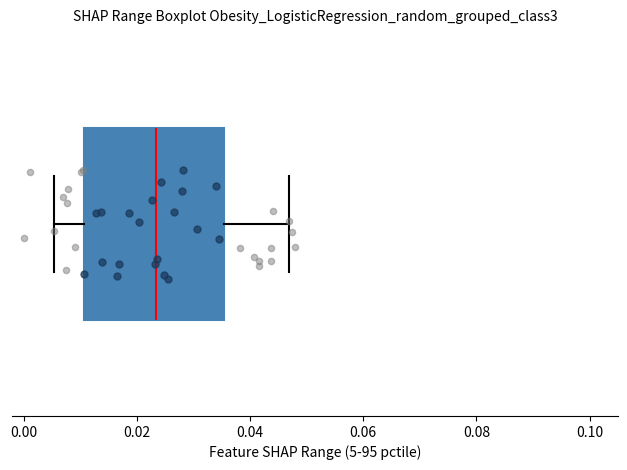

Read this box plot against the x-axis: the position of the median line, the range covered by the box, and the ends of both whiskers. The values are not printed on the chart, so give them approximately, as read against the axis.

median 0.024, box 0.010 to 0.036, whiskers 0.006 to 0.046